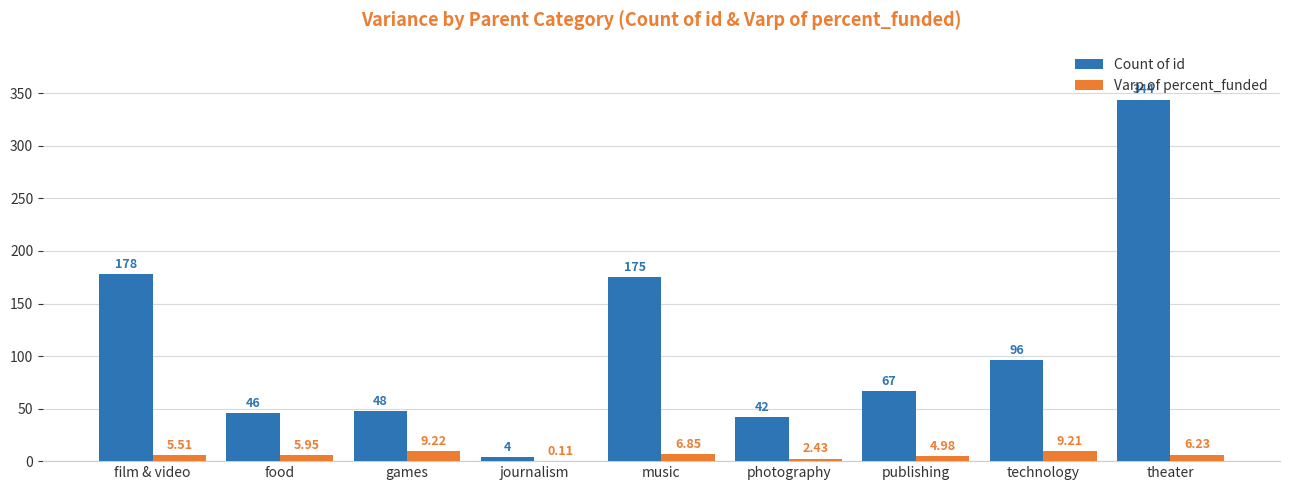

What is the total value across all series at technology?

105.2